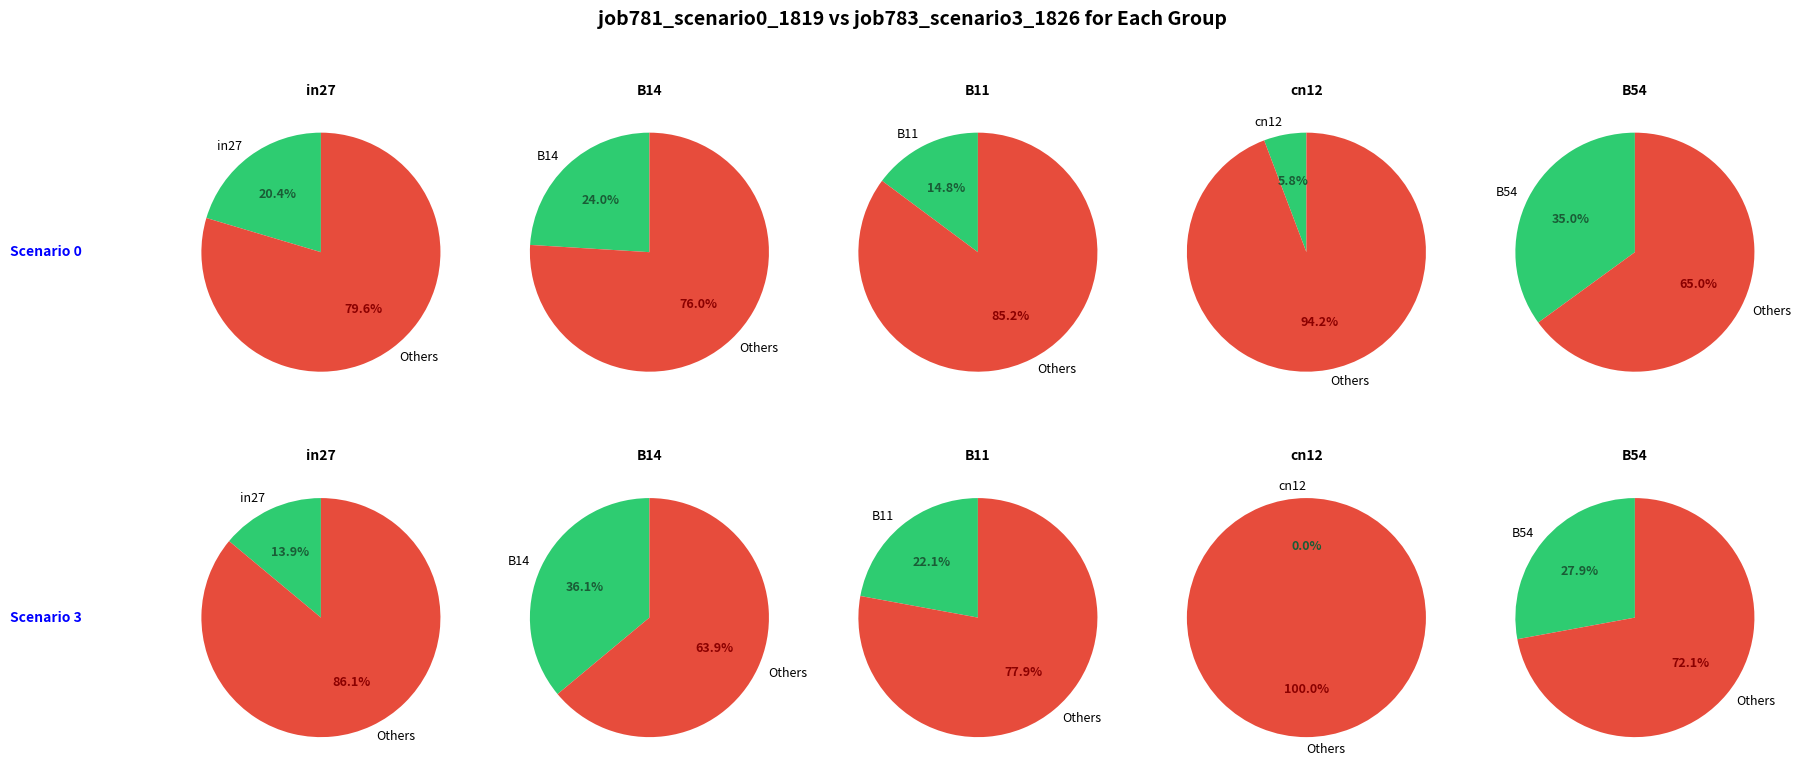

What is the spread (max minus min) of values at B54?

0.1